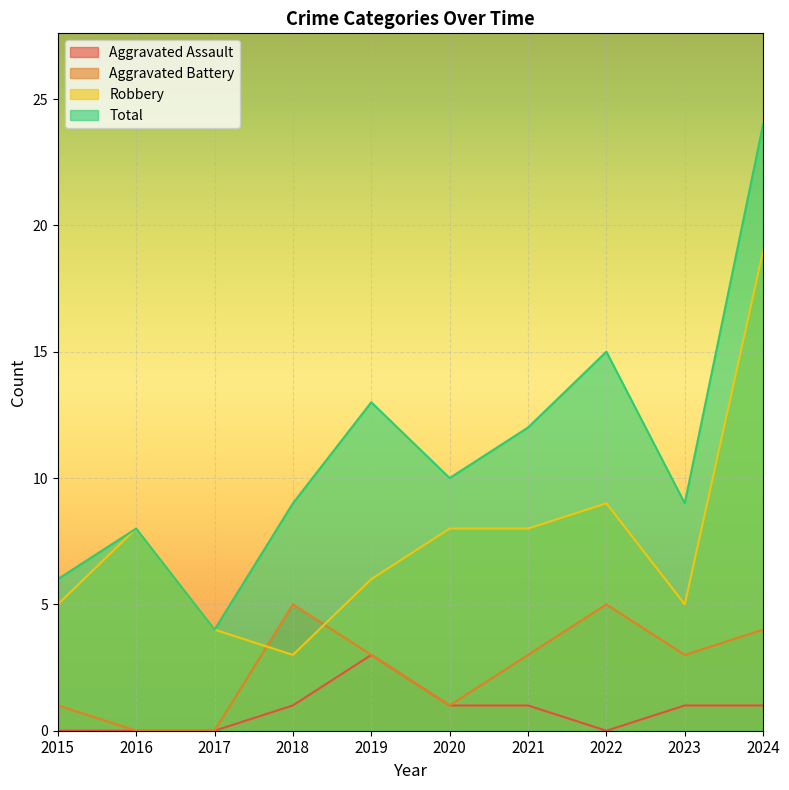

True or false: Aggravated Assault and Aggravated Battery intersect in this chart.

False